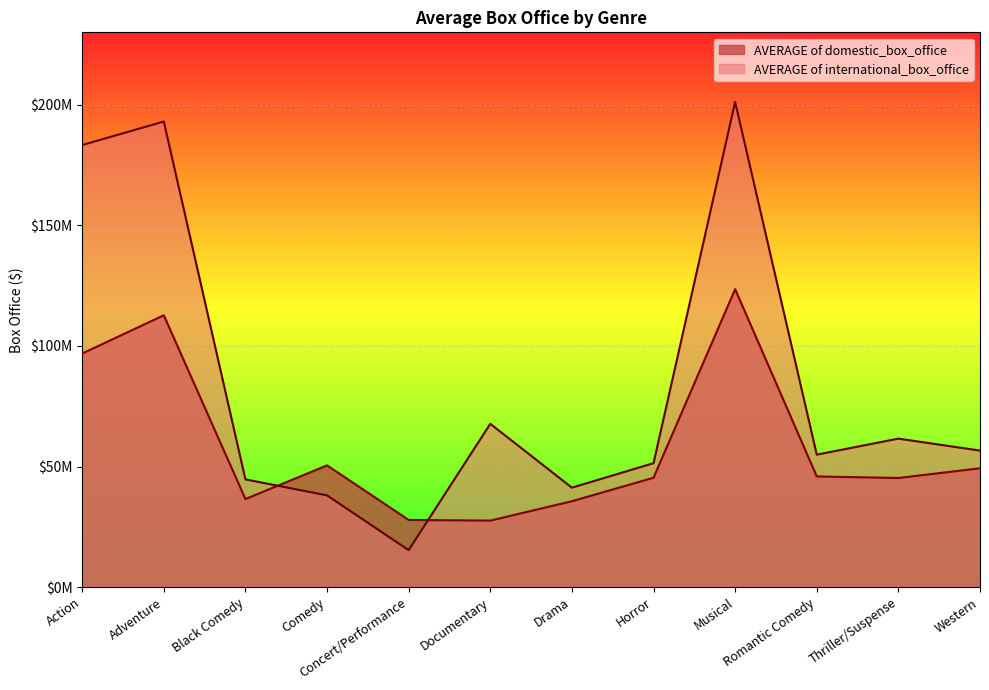

What is the approximate value of AVERAGE of domestic_box_office at Black Comedy?

36514809.4